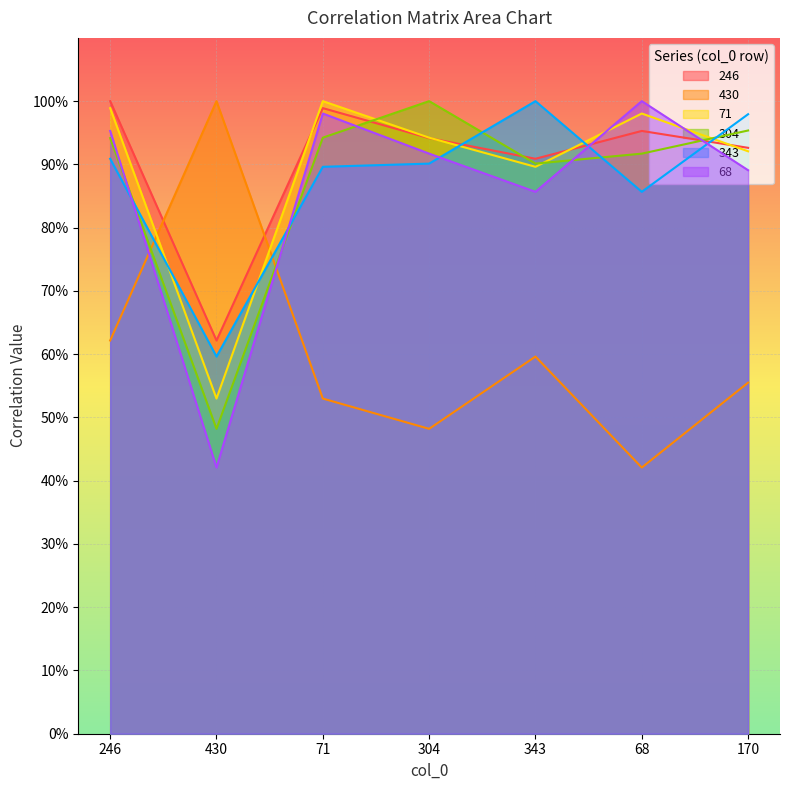

What position from the right is 343?

3